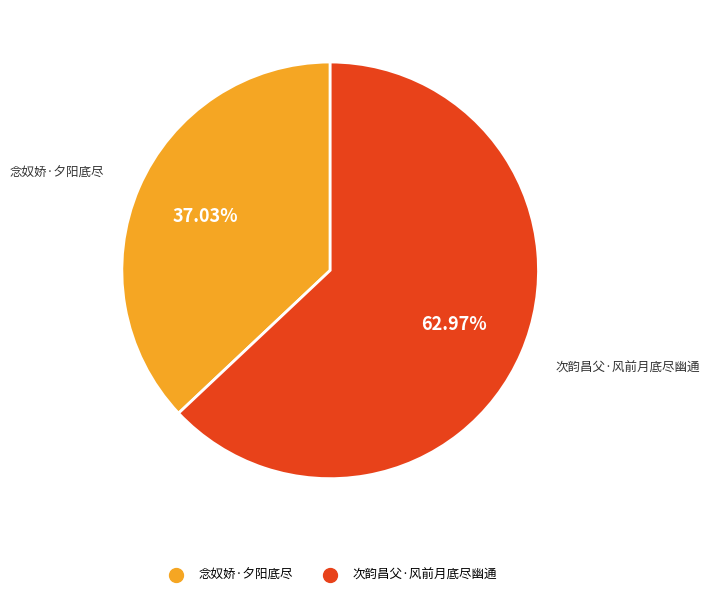

Is it true that 念奴娇·夕阳底尽 is 37% of the pie?

True